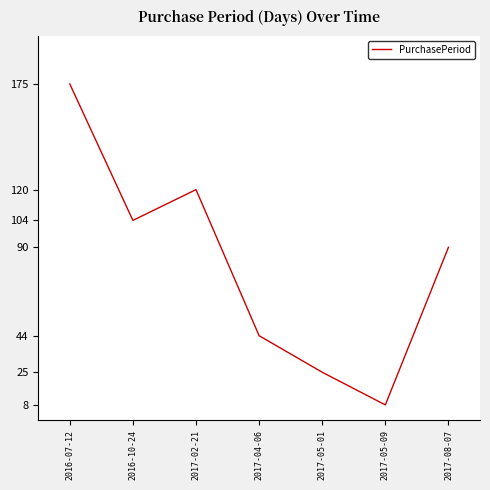

True or false: there are more than 1 points higher than both neighbors.

False